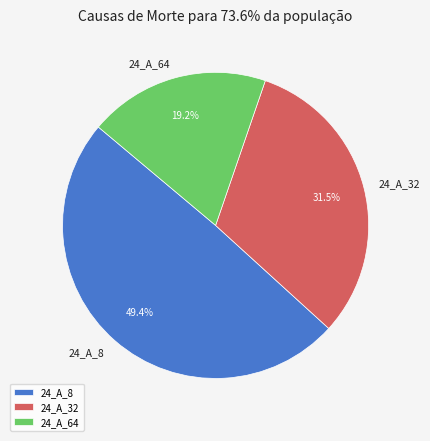

To the nearest percent, what percentage of the pie is 24_A_64?

19%